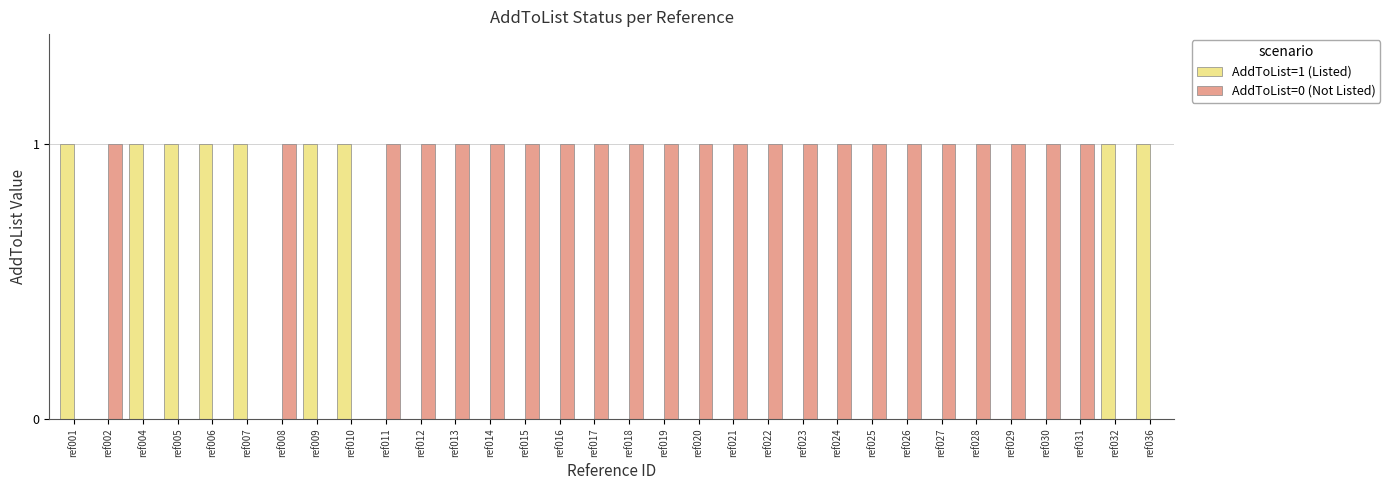

Which series has the largest total across all categories?

AddToList=0 (Not Listed)